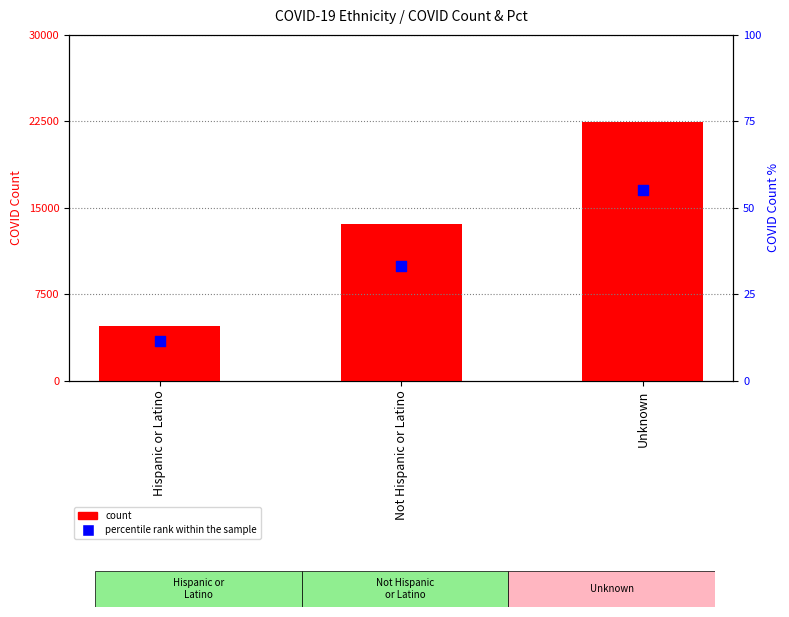

At which category is the sum across all series the highest?

Unknown